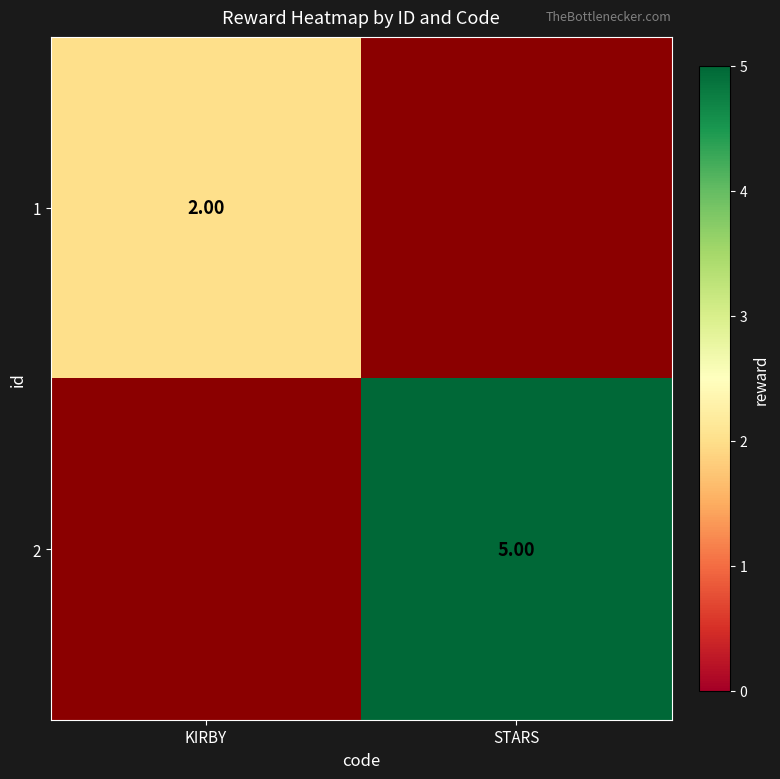

Is the value of 2 at STARS greater than the value of 1 at KIRBY?

Yes